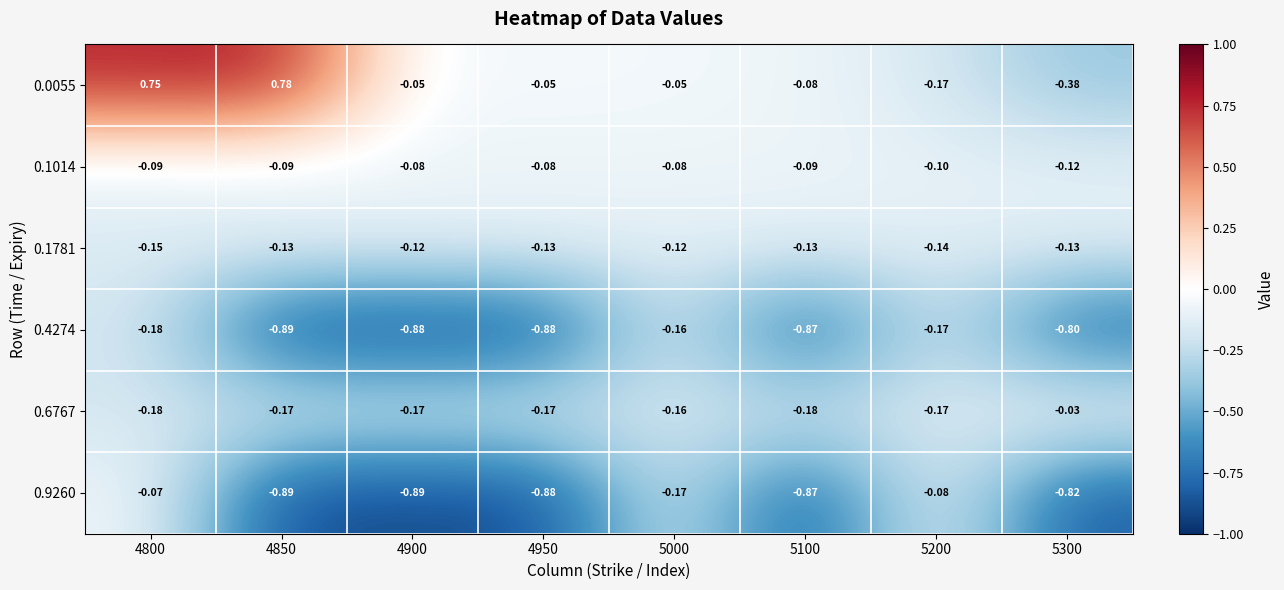

Is the value of 0.6767 at 4900 greater than the value of 0.0055 at 5000?

No